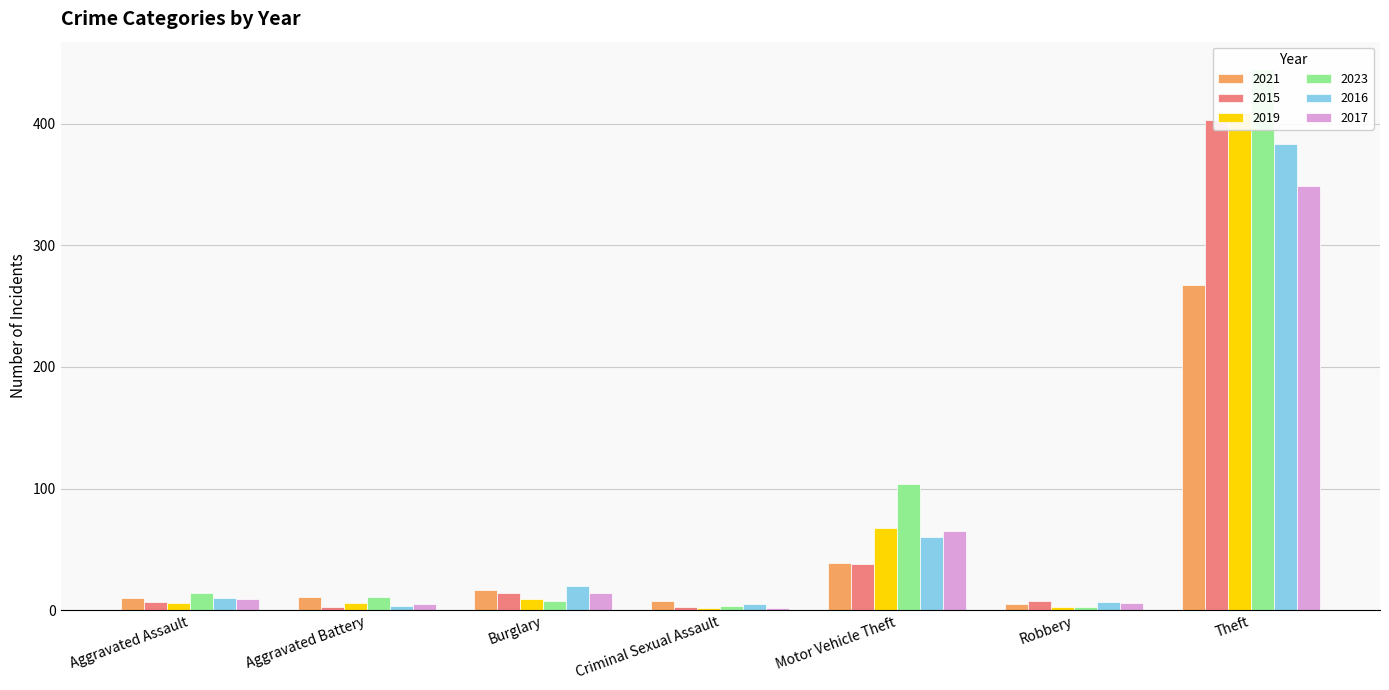

Is it true that 2023 equals 8 at Burglary?

True